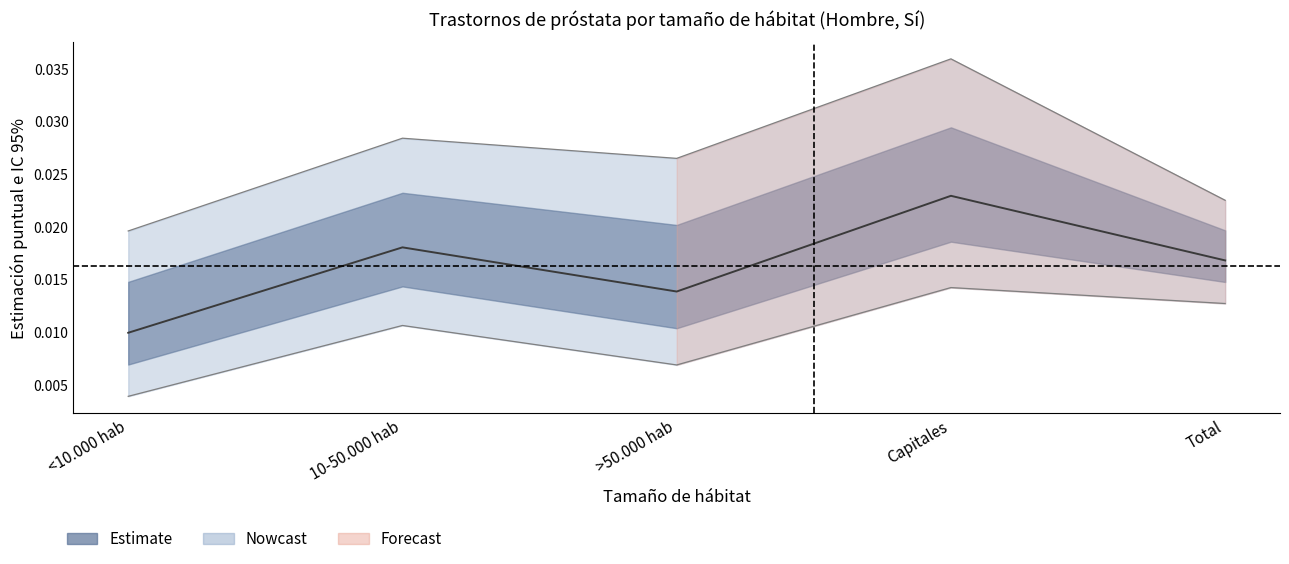

The value of Estimación puntual - Sí at >50.000 hab is 0.0. True or false?

False